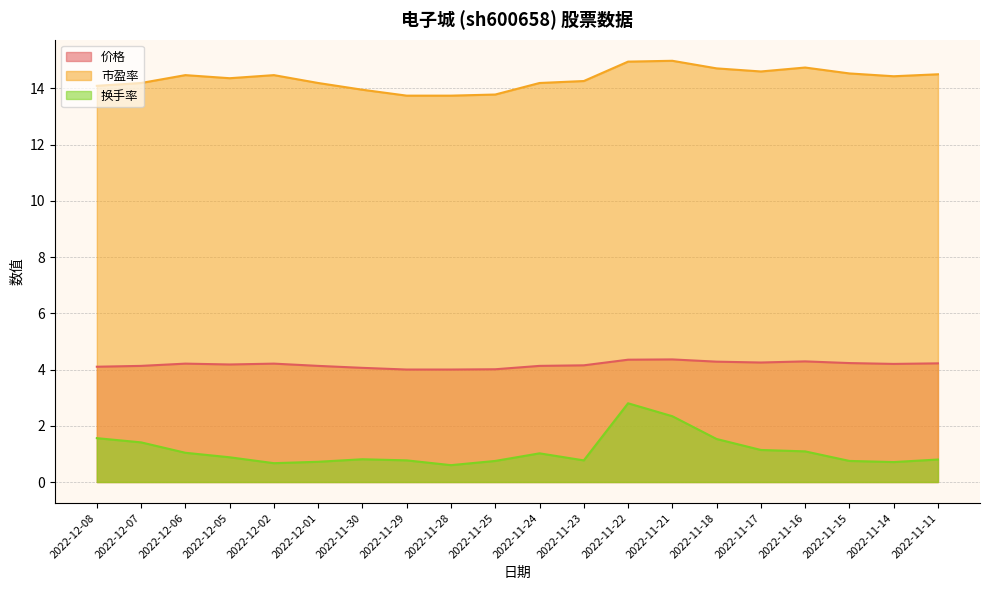

How many interior local peaks does the 换手率 series have?

3